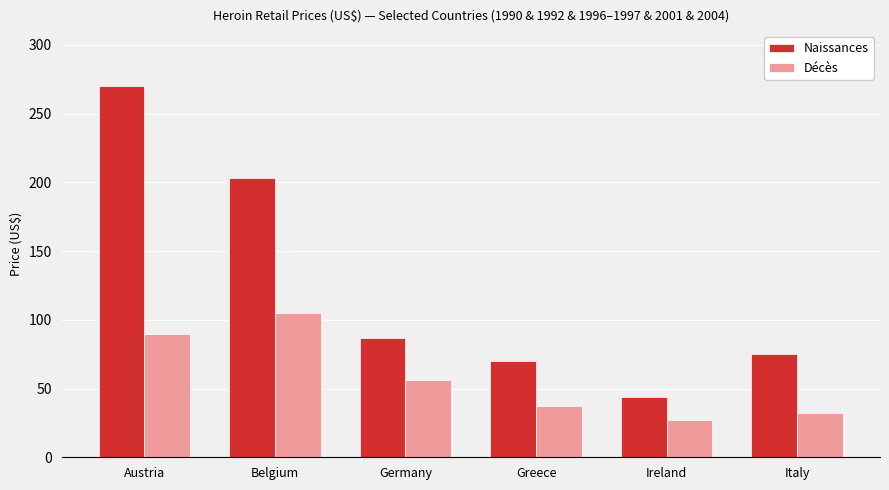

What is the sum of all Décès values?

347